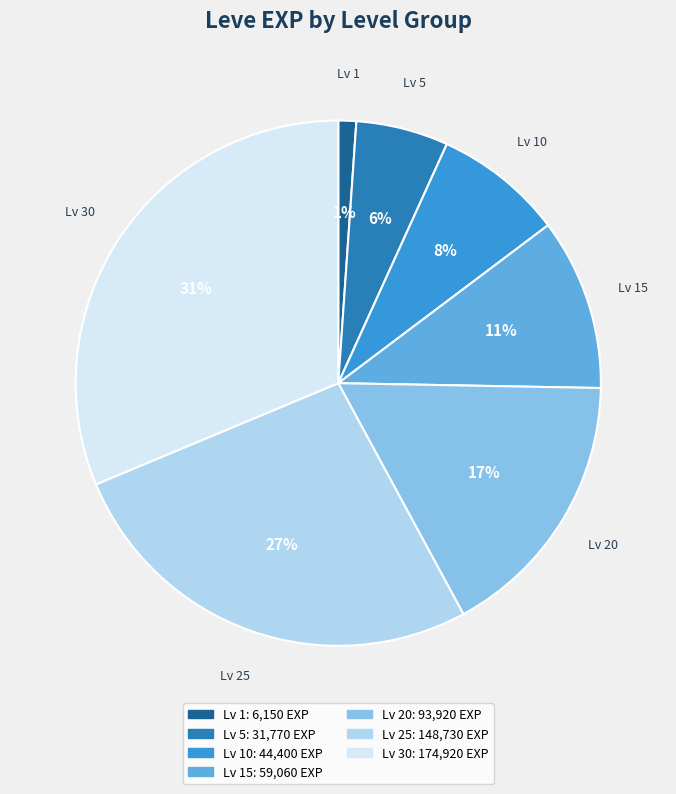

Is there a majority slice in this chart?

No